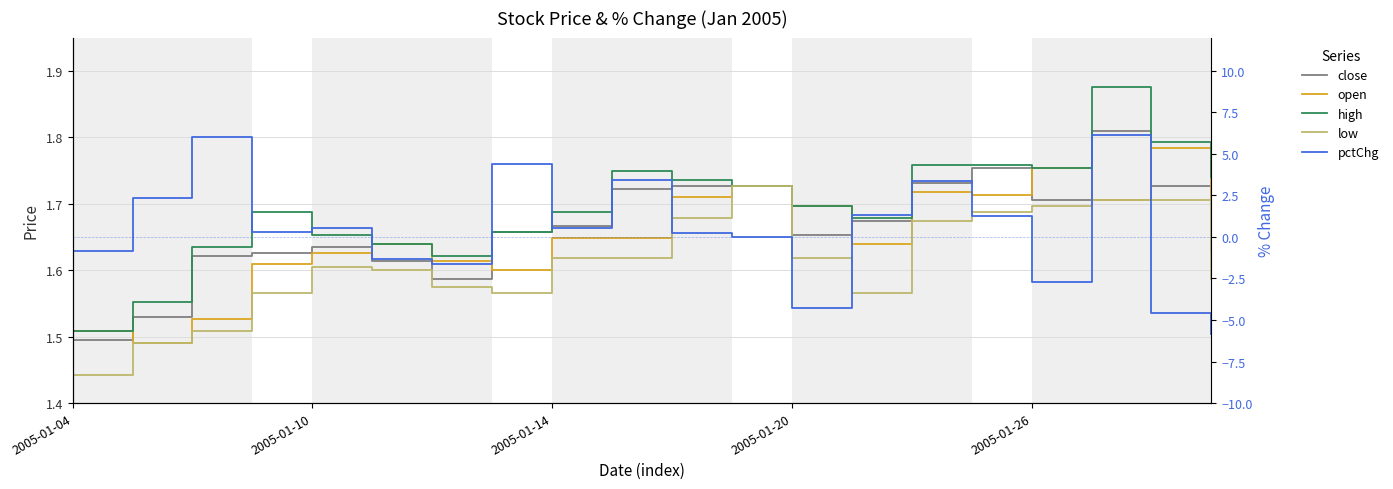

How many close values are between 1 and 2?

20